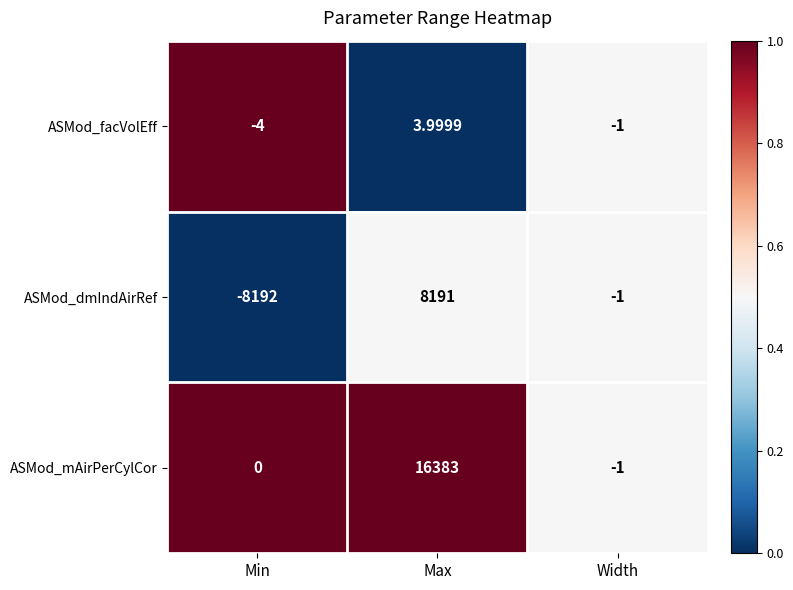

Which series changed the most between Max and Width?

ASMod_mAirPerCylCor